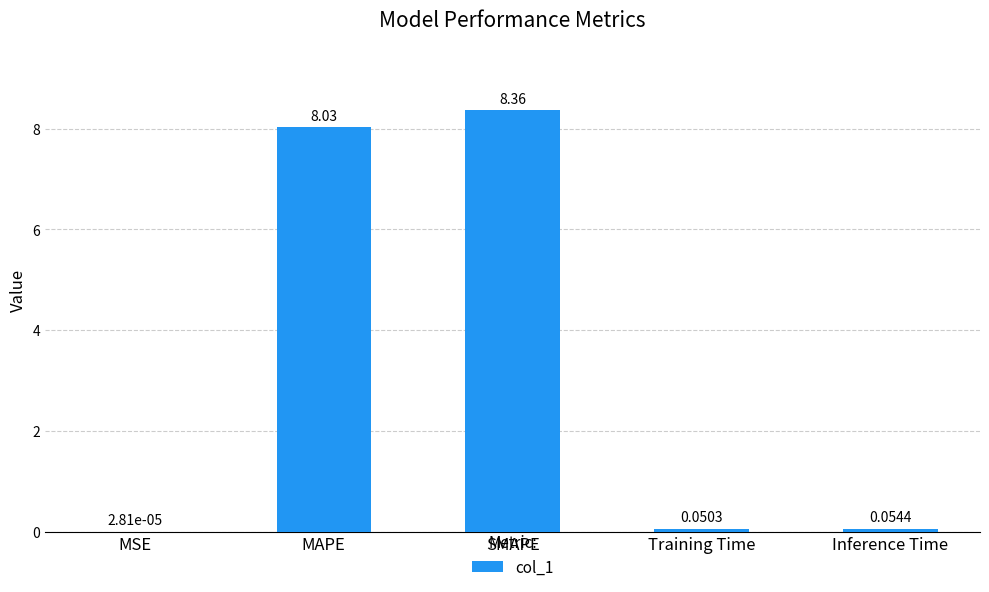

The chart shows a value of 8.0 at MAPE. True or false?

True